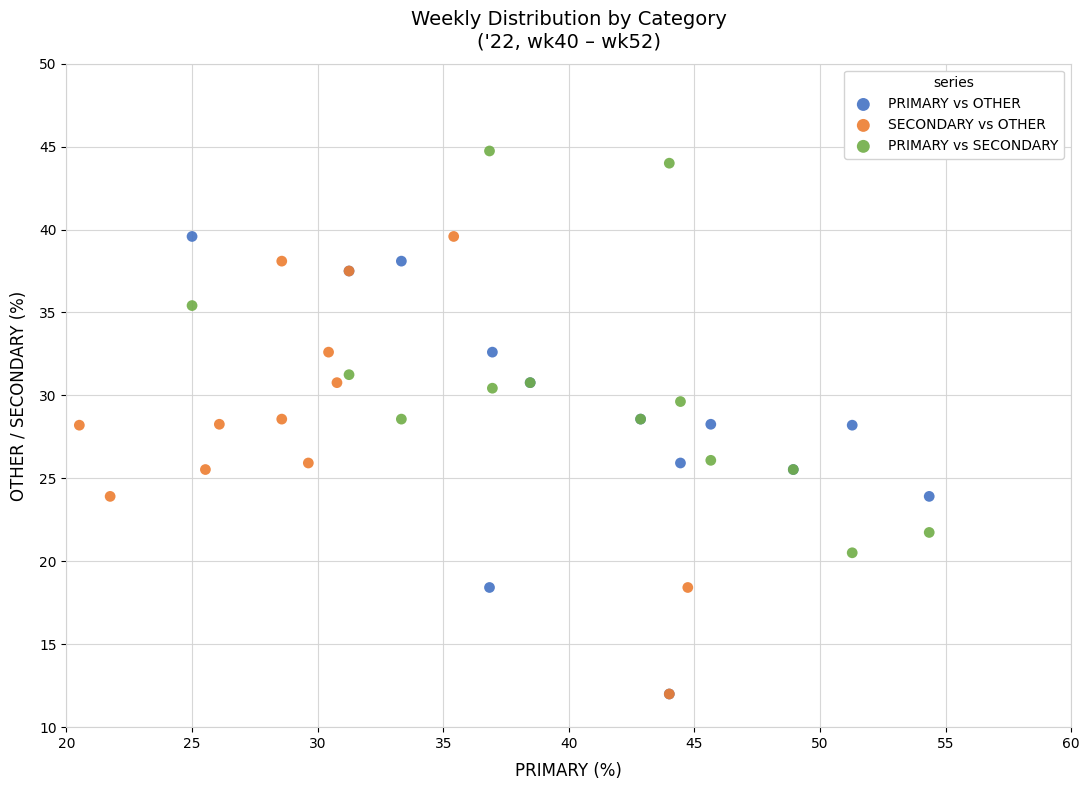

Which series reaches the maximum Y coordinate?

PRIMARY vs SECONDARY